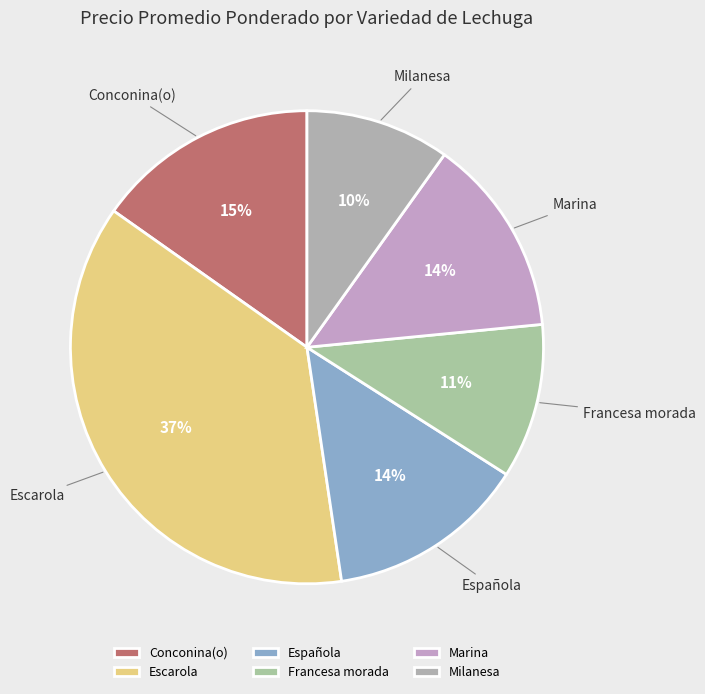

Which has a higher value, Escarola or Marina?

Escarola